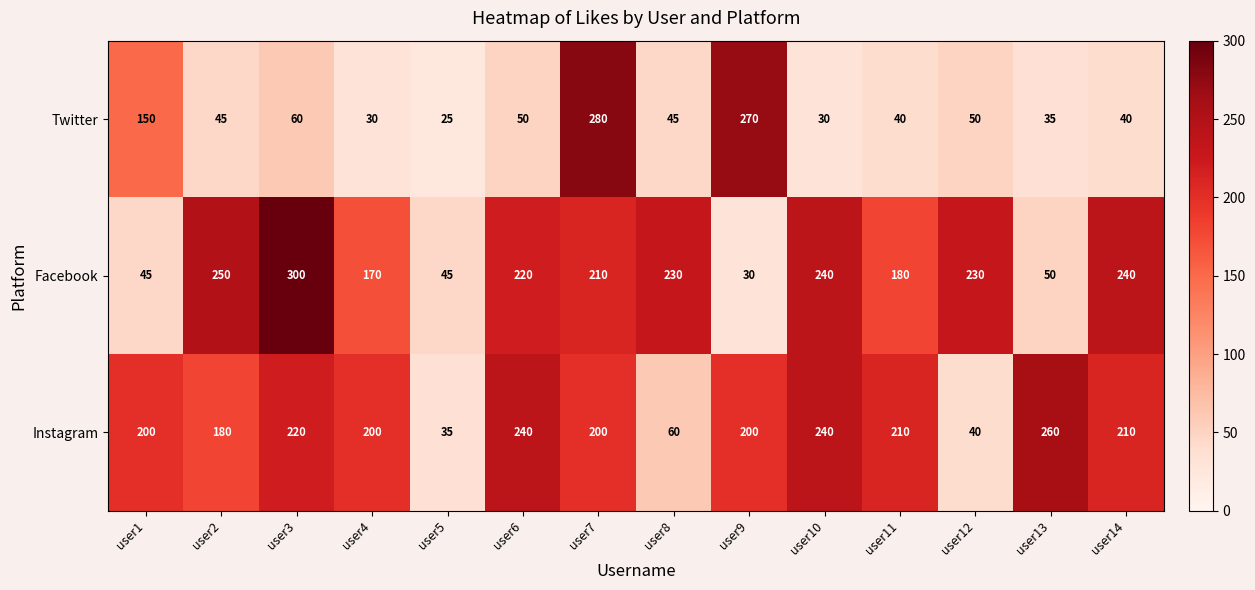

Which category has the lowest value across all series?

user5